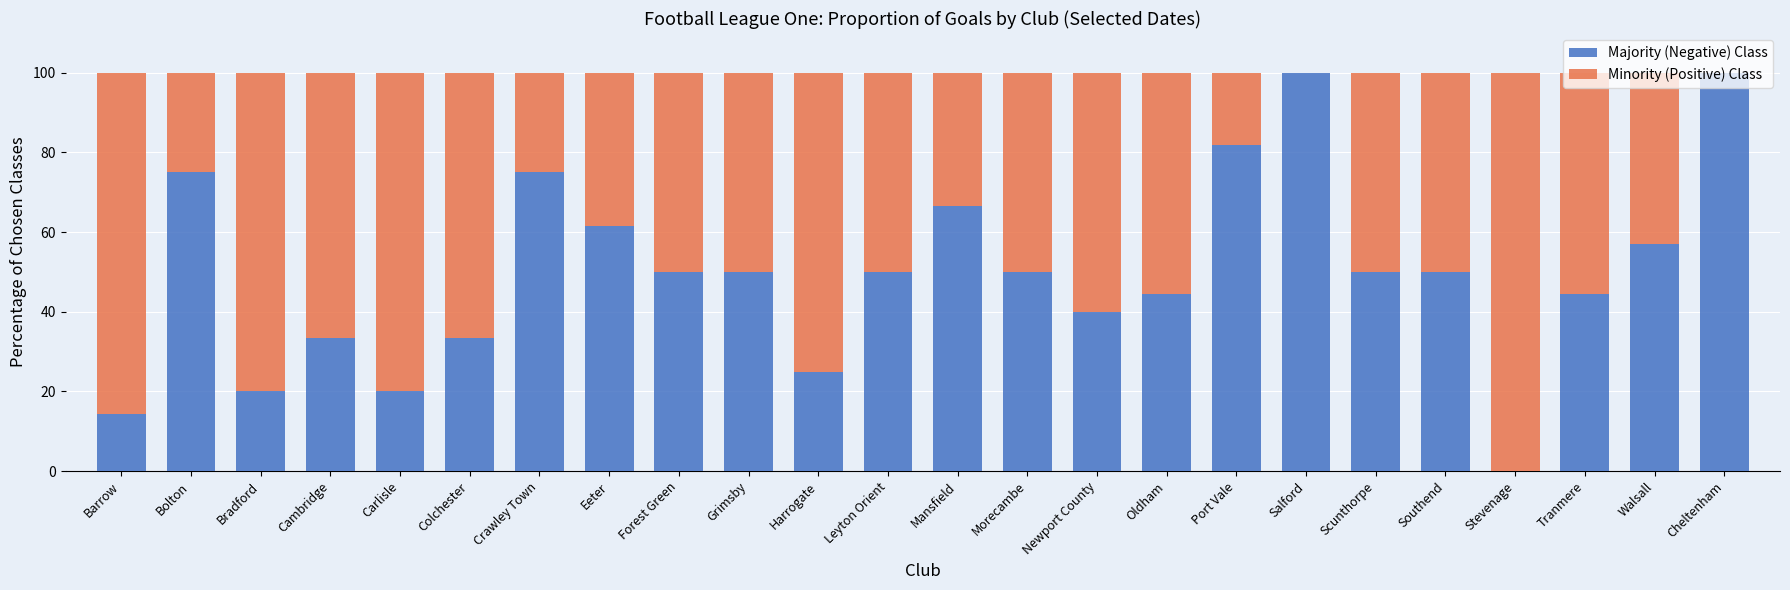

Is it true that Minority (Positive) Class equals 85.7 at Barrow?

True